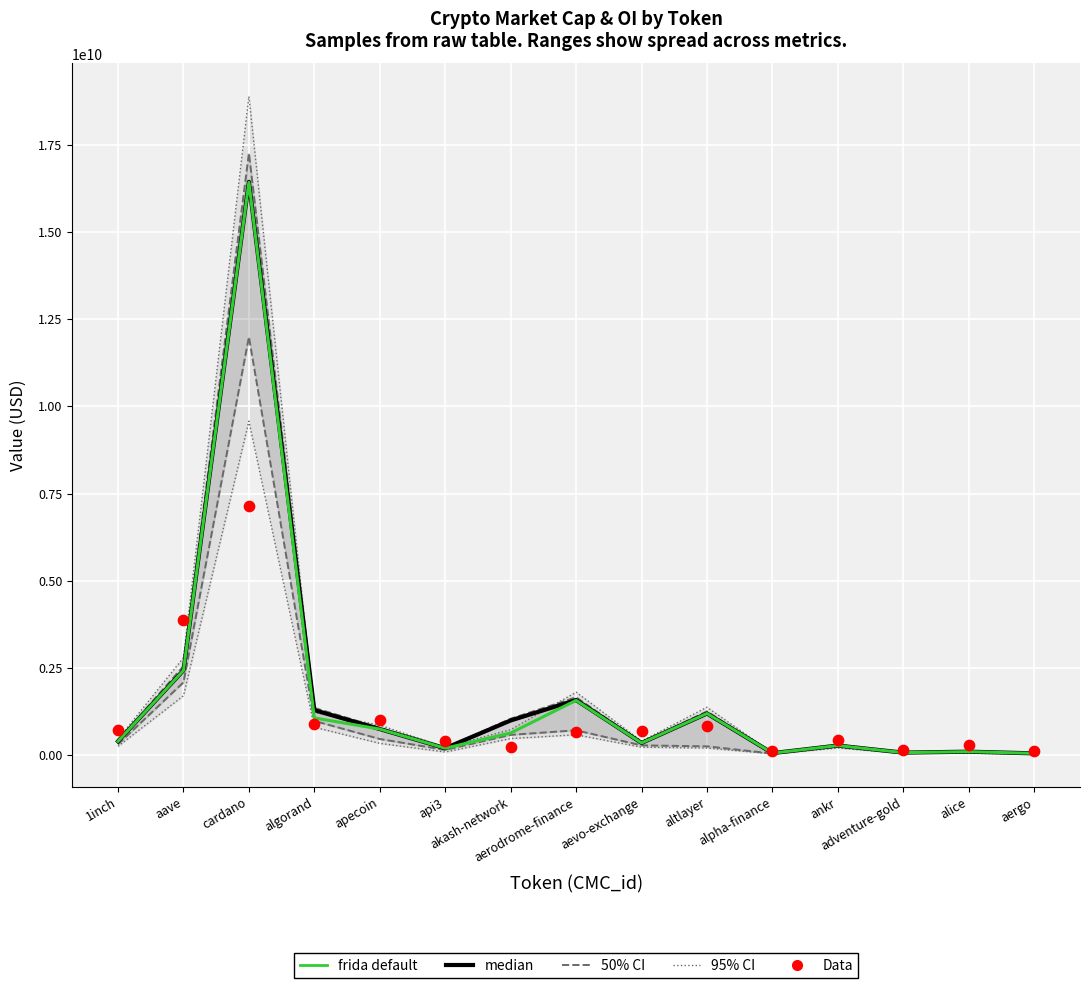

Which series has the largest total across all categories?

median